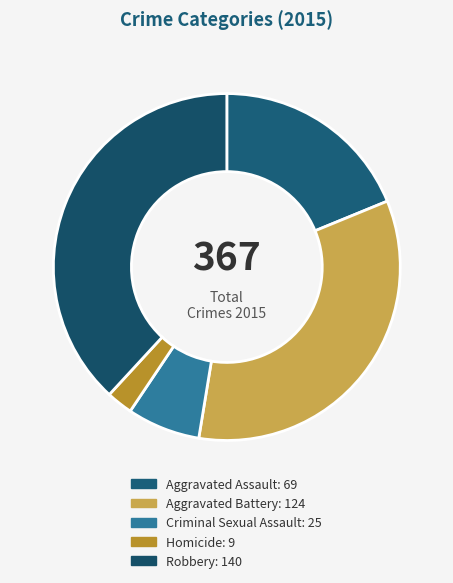

Is there a majority slice in this chart?

No